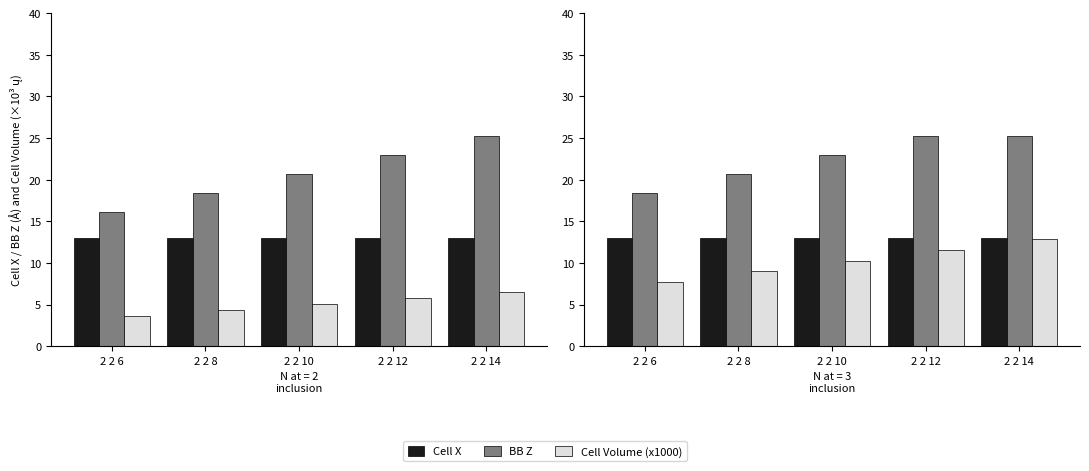

True or false: BB Z has a value of 44.1 at 2 2 12.

False